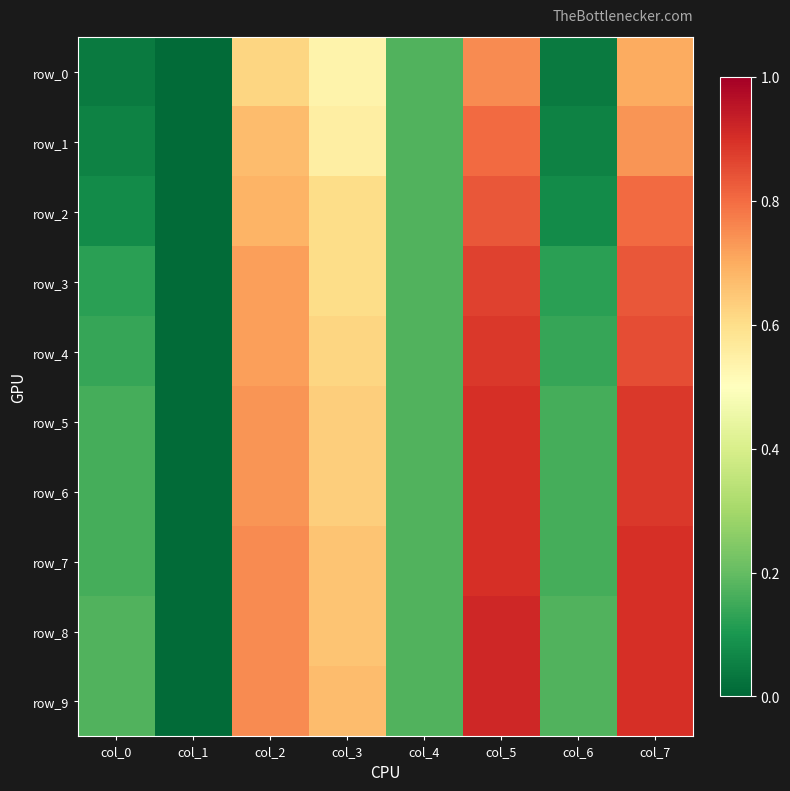

What is the total value across all series at col_1?

0.1